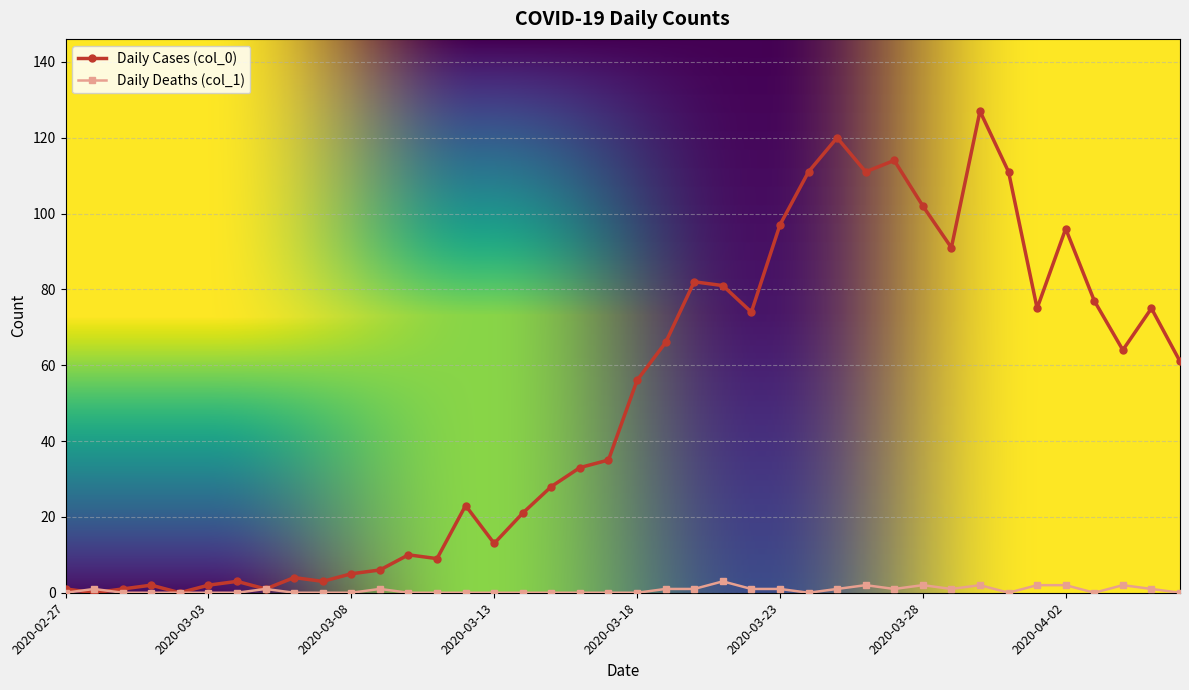

Which series has the largest total across all categories?

Daily Cases (col_0)